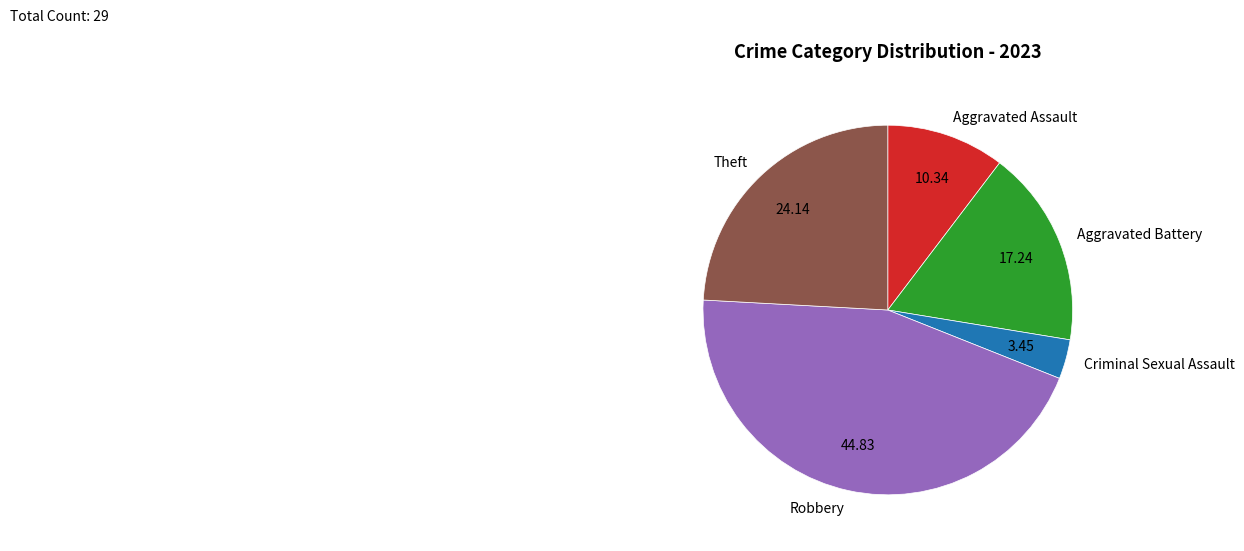

Is there any slice that represents more than half of the pie?

No